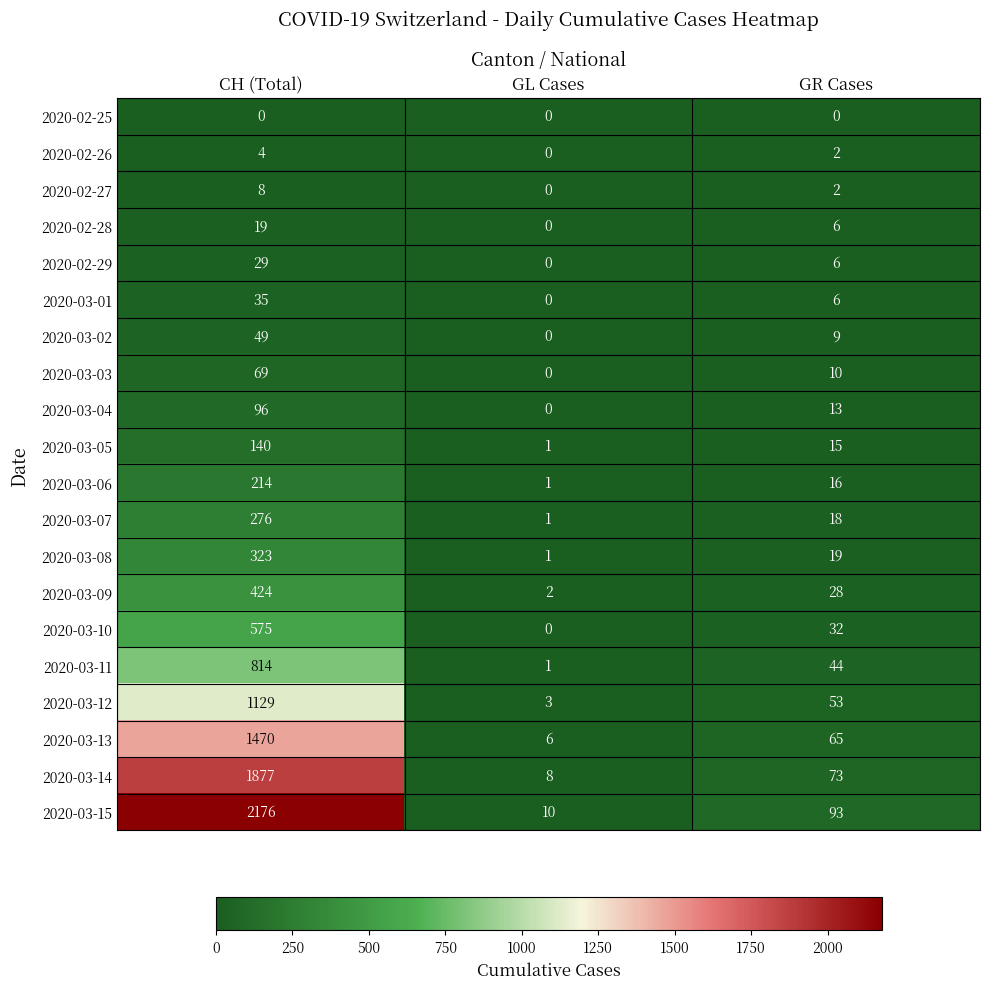

What is the difference between the highest and lowest values at CH (Total)?

2176